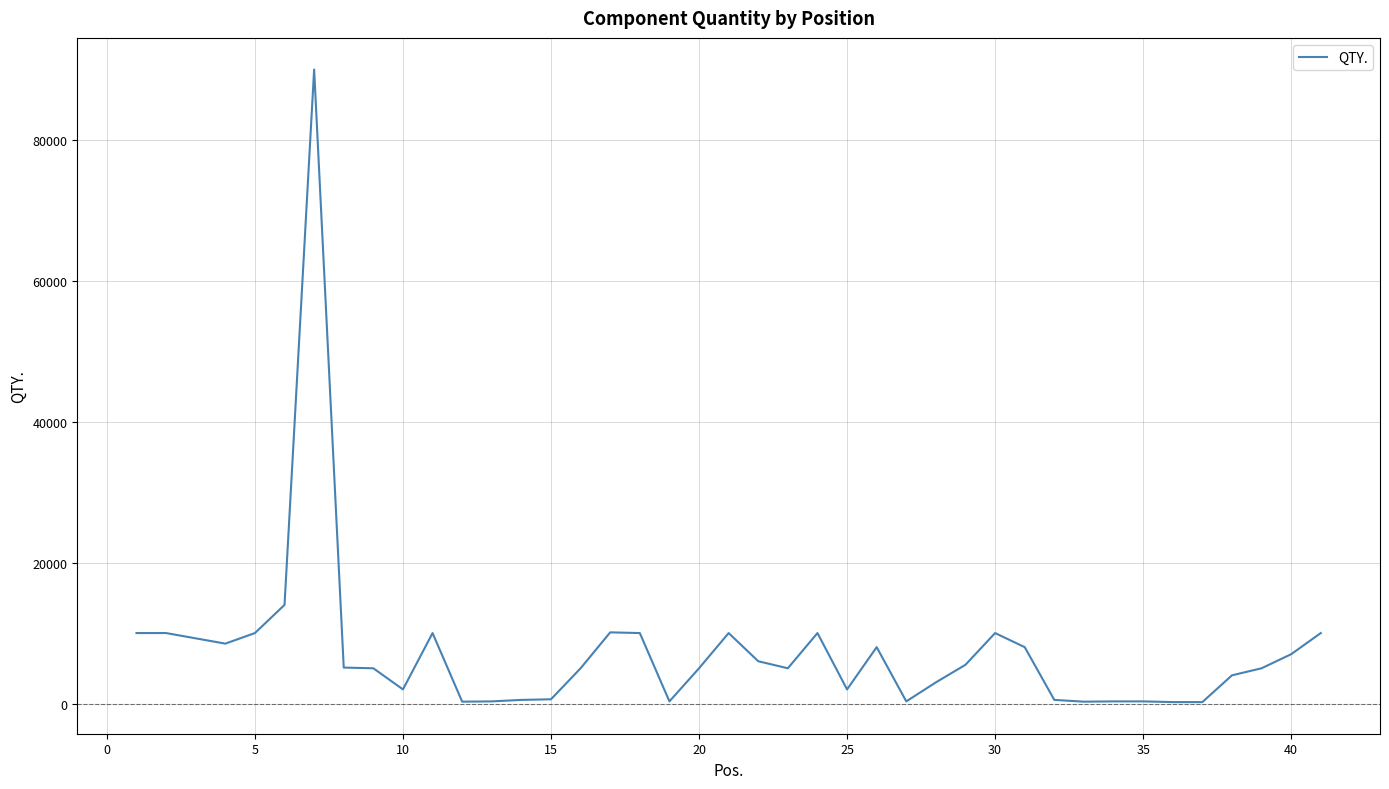

What is the difference between the maximum and minimum values?

89800